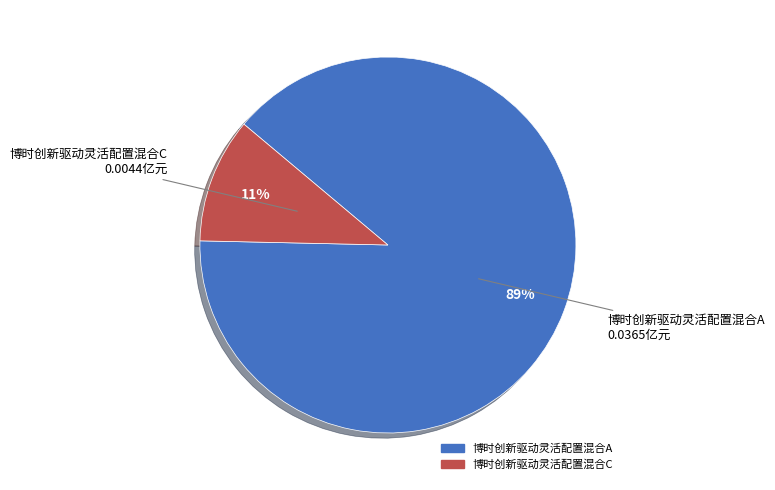

Which slice represents more than half of the pie?

博时创新驱动灵活配置混合A